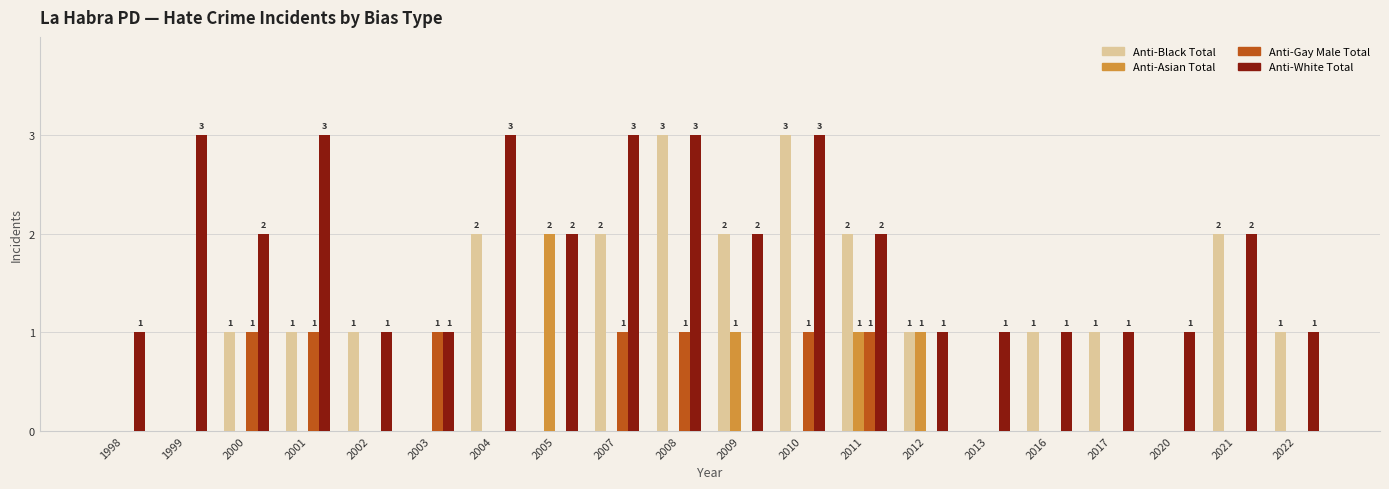

Count the Anti-White Total values in the range 1 to 3.

20